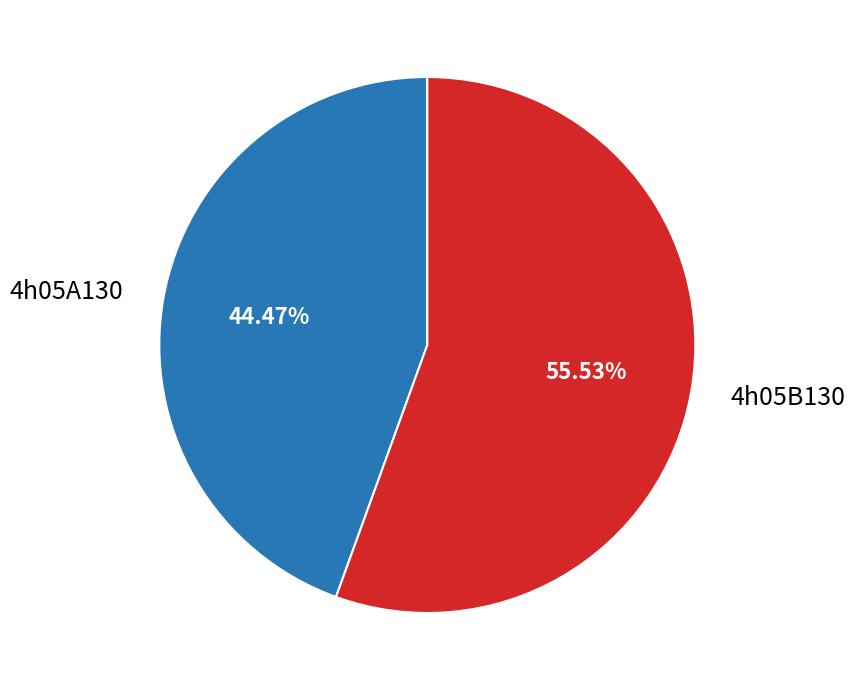

Does 4h05B130 account for over 50% of the chart?

Yes